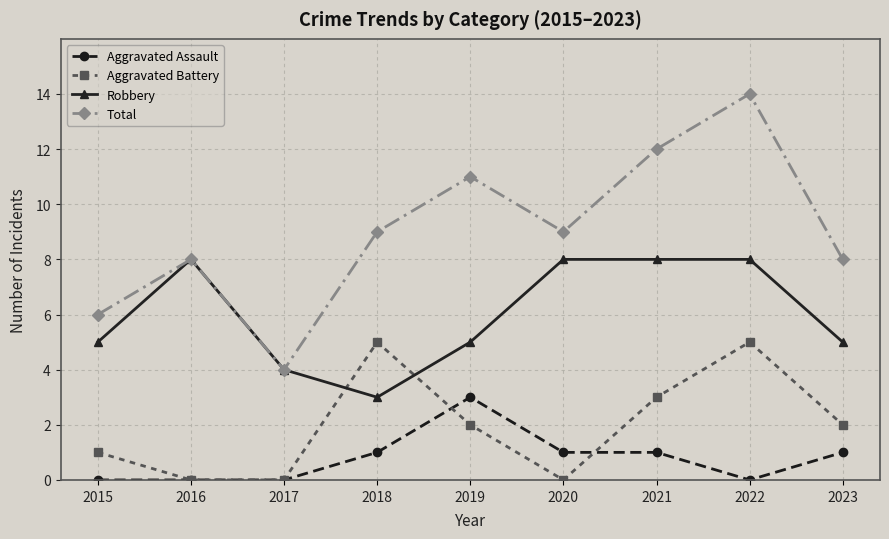

Does the chart display data point markers on the line(s)?

Yes